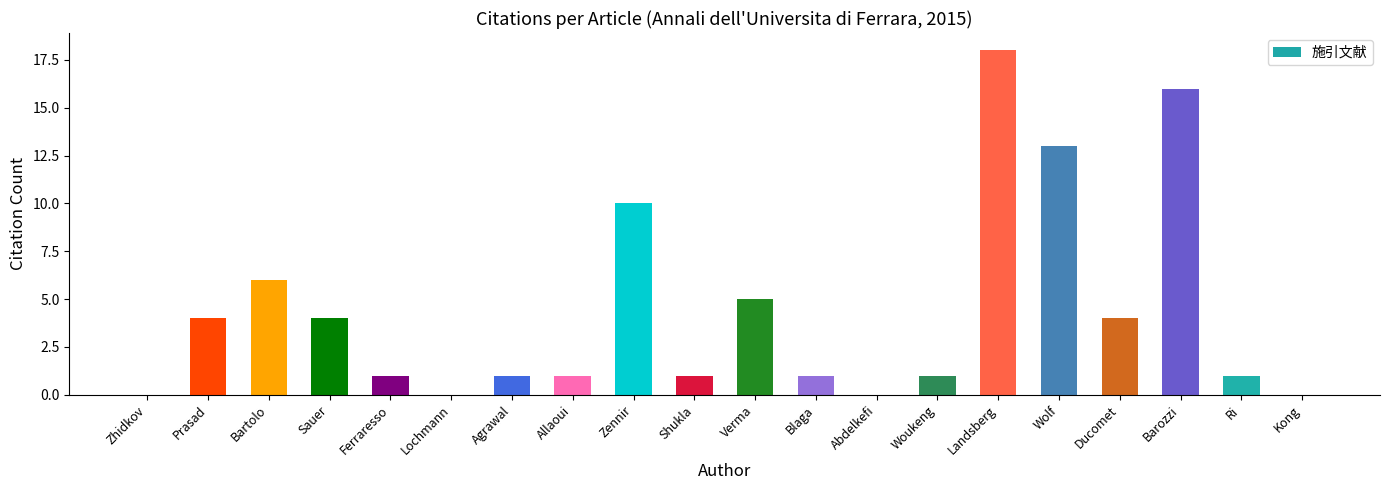

Count the number of data series in this chart.

1